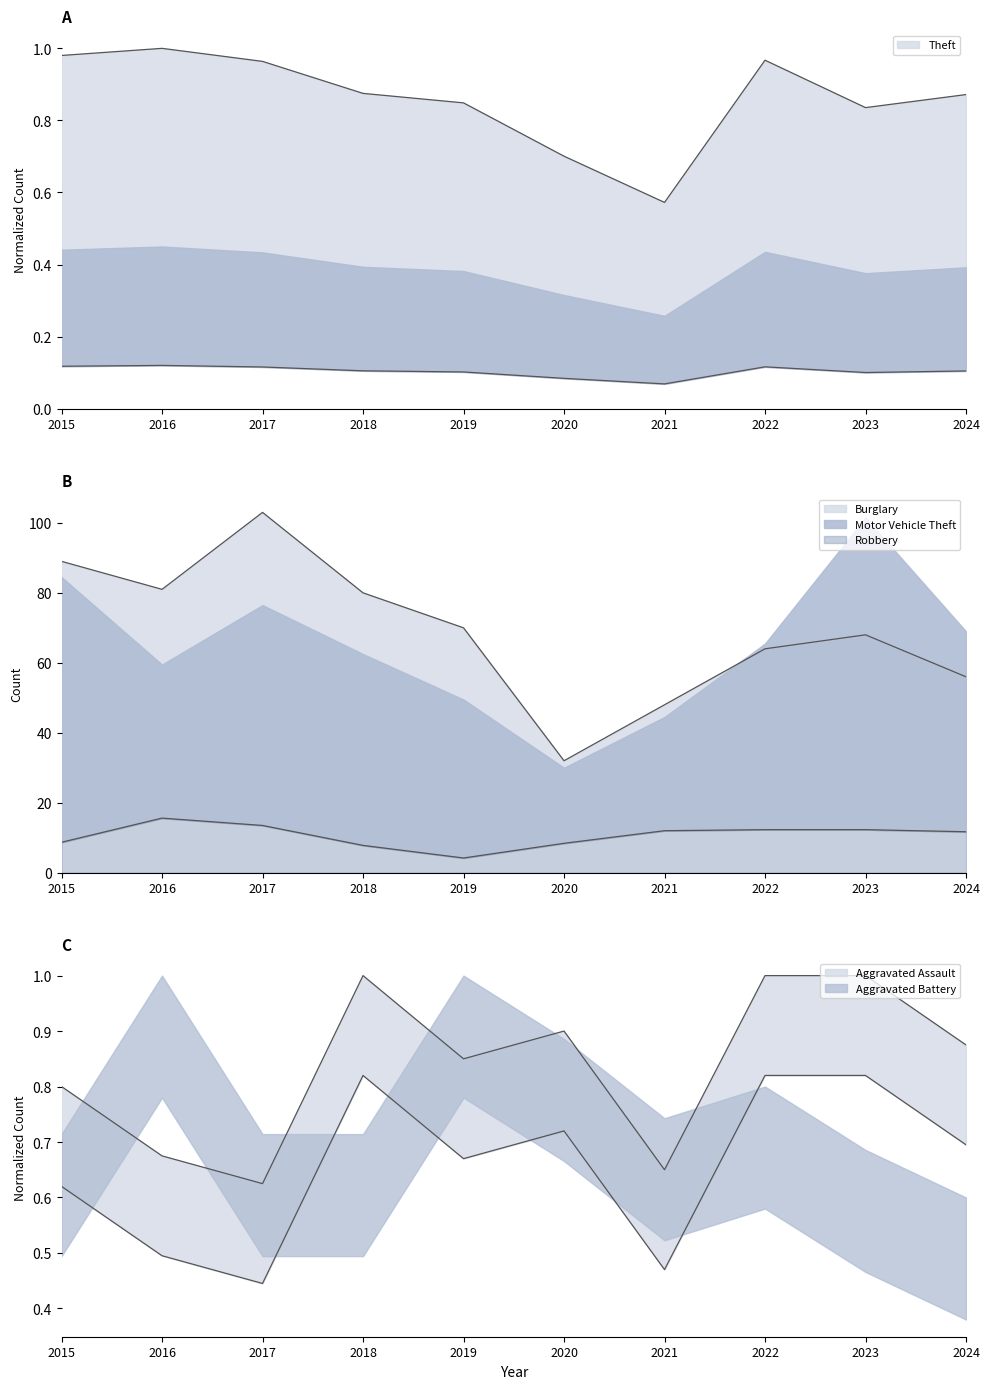

What is the value of the Burglary point at the 1st from the left?

89.0